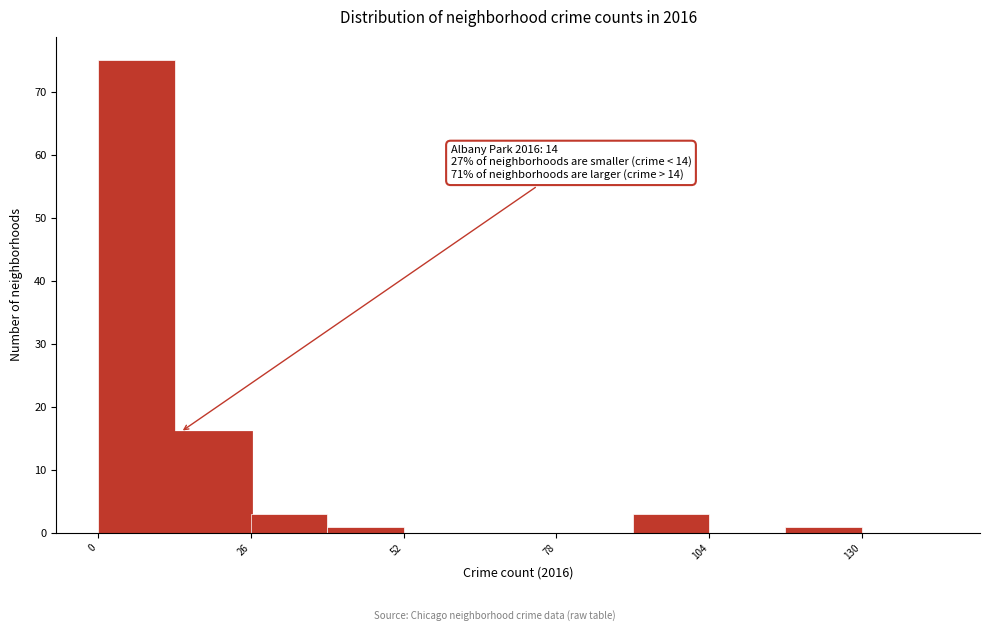

Read against the x-axis, roughly where is the centre of the tallest bar?

5